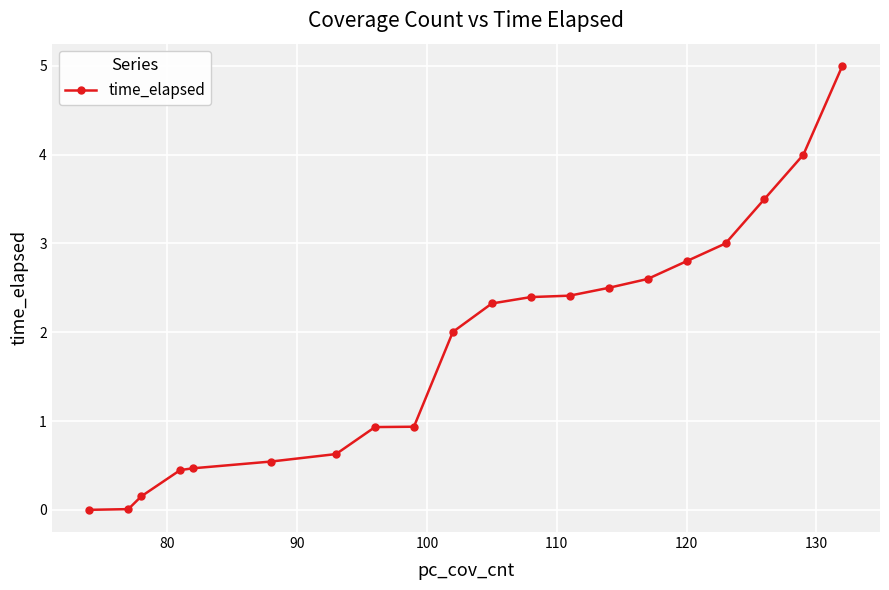

What is the sum of all values?

36.7